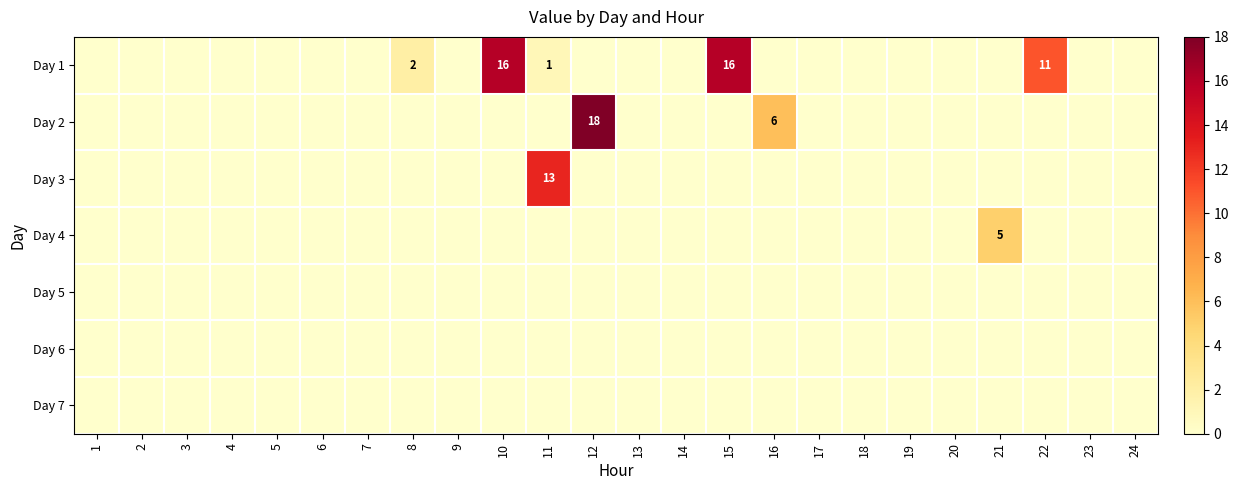

At which category is the sum across all series the highest?

12